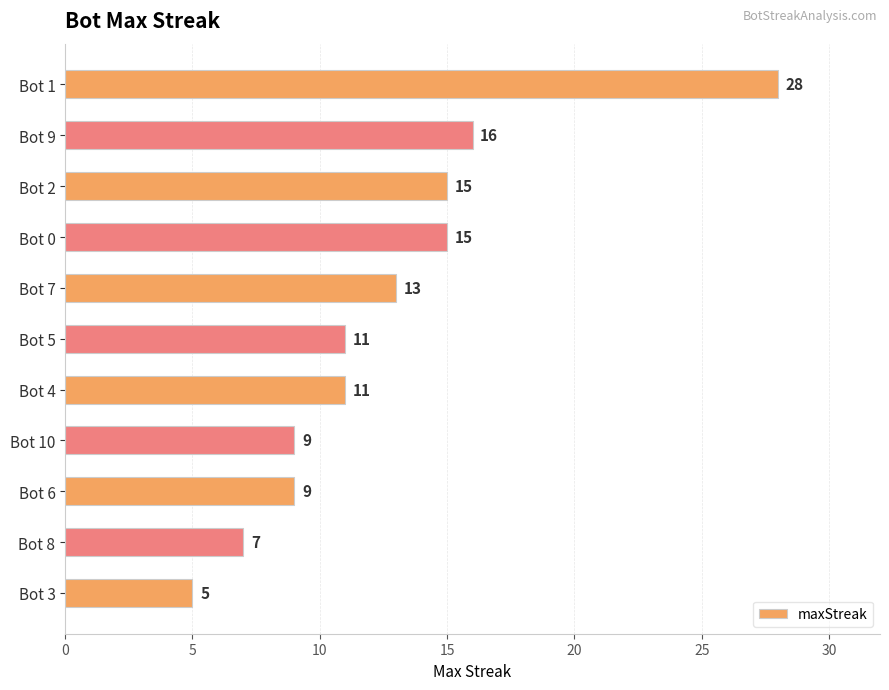

What is the label of the 5th bar from the top?

Bot 7